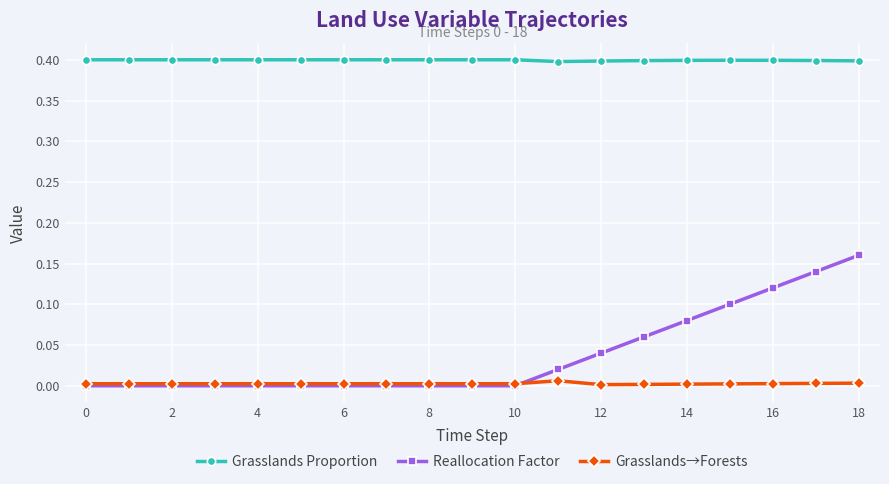

At how many categories does at least one series exceed 0?

19